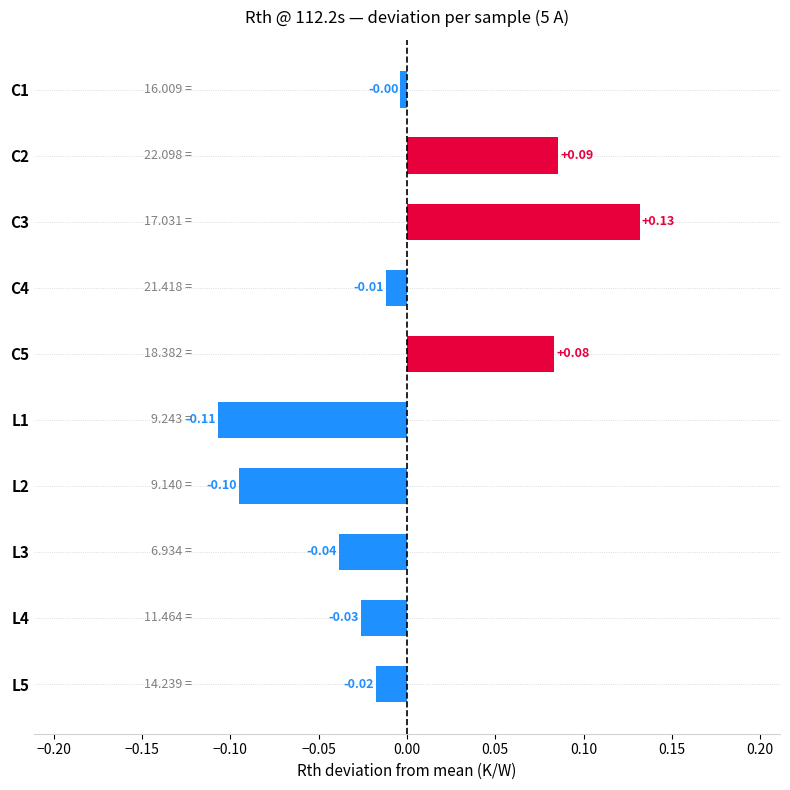

Which has a higher value, C4 or C2?

C2